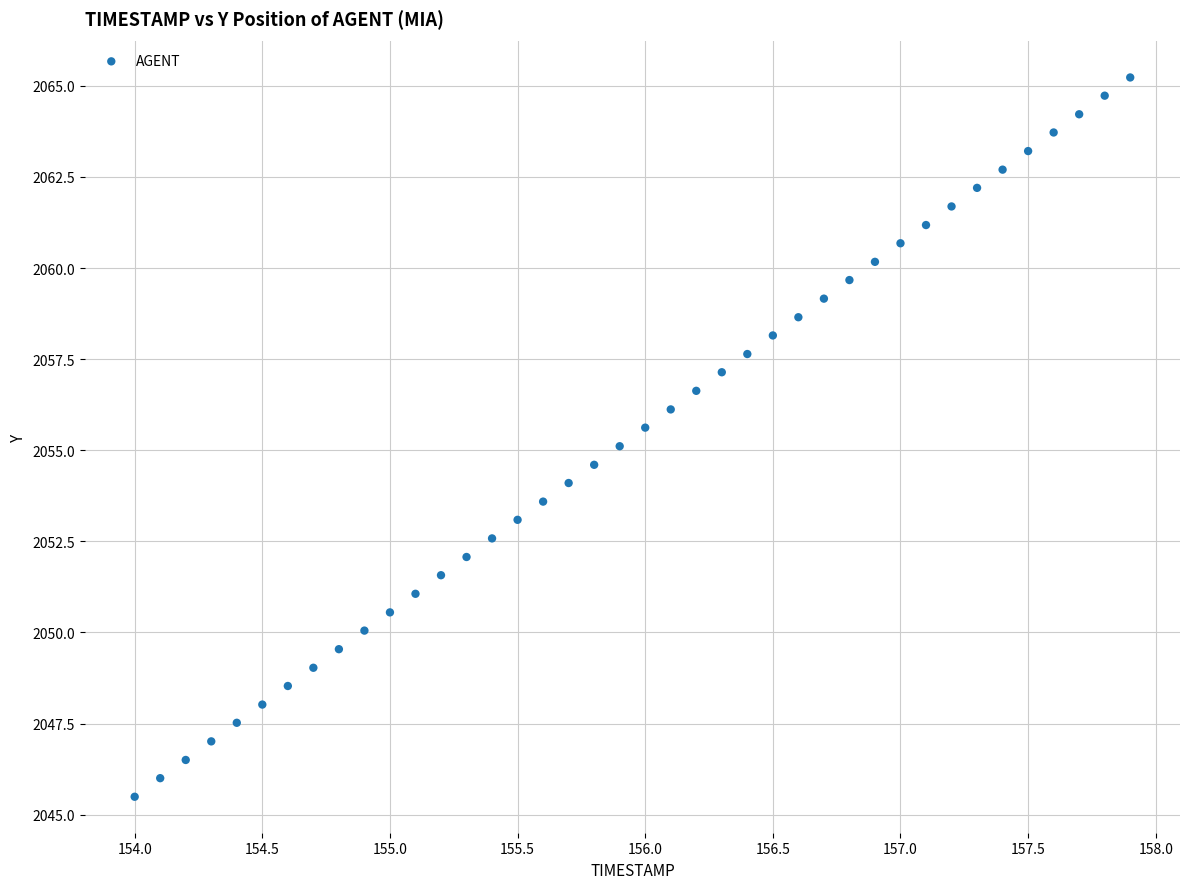

What is the range of X values (max minus min)?

3.9